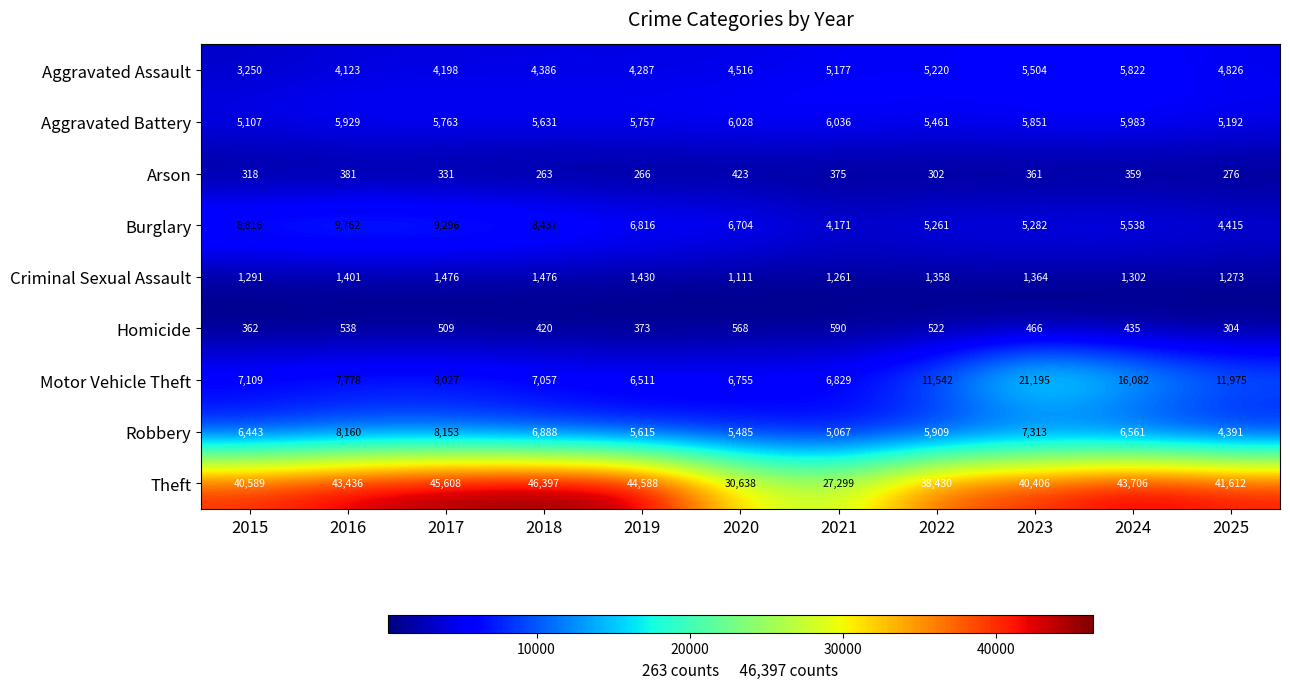

List the series in order of their peak value, lowest first.

Arson, Homicide, Criminal Sexual Assault, Aggravated Assault, Aggravated Battery, Robbery, Burglary, Motor Vehicle Theft, Theft